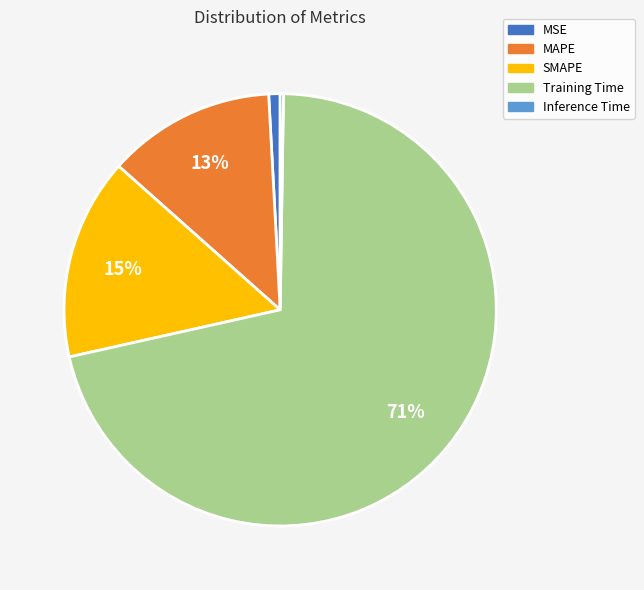

To the nearest percent, what is the difference between the SMAPE and MAPE slice percentages?

2%